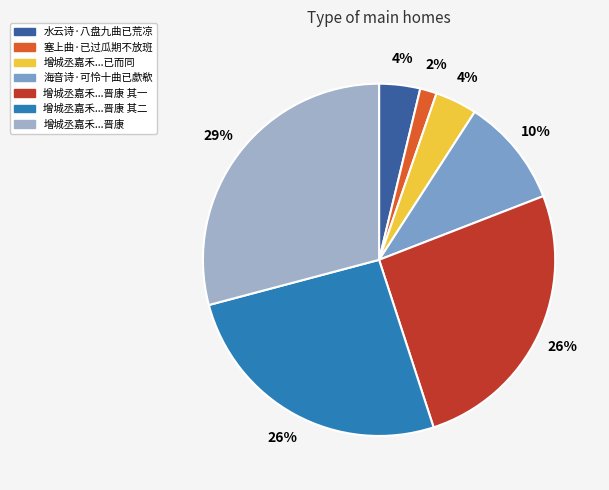

To the nearest percent, what is the combined percentage of 增城丞嘉禾...已而同 and 海音诗·可怜十曲已歔欷?

14%